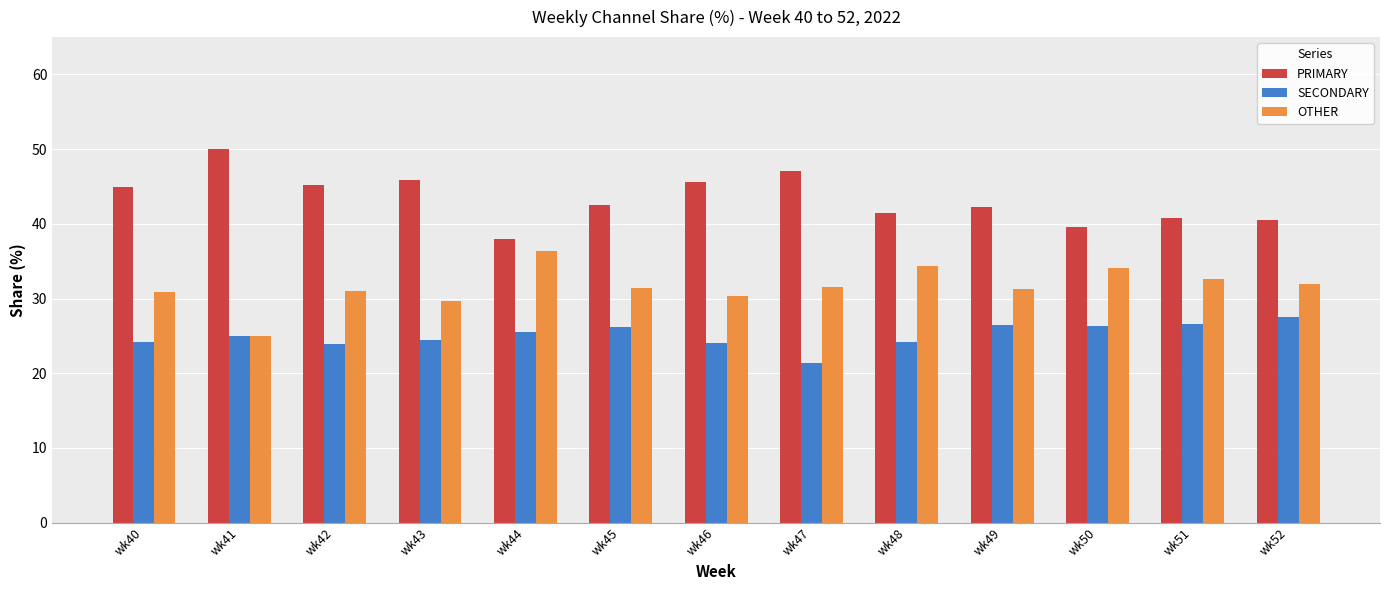

What is the average value of the SECONDARY series?

25.1